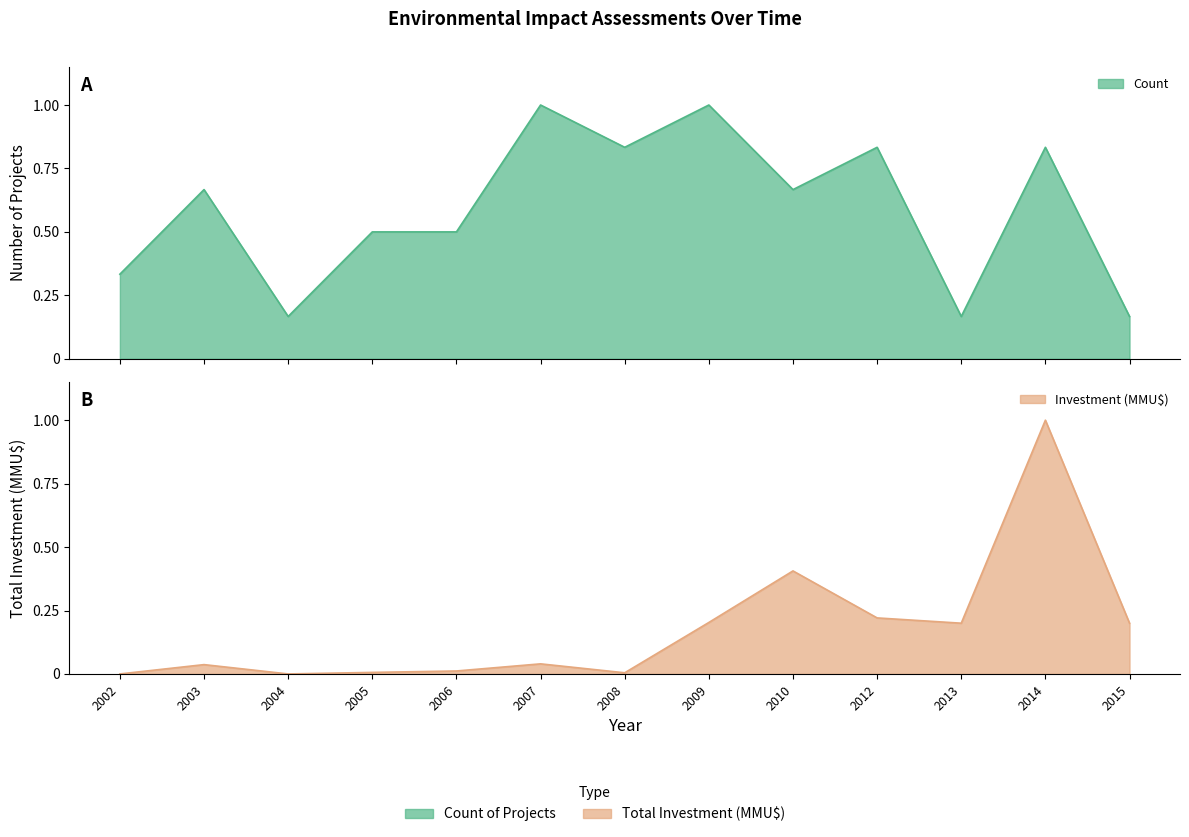

What is the difference between the Investment (MMU$) values at 2008 and 2012?

0.2